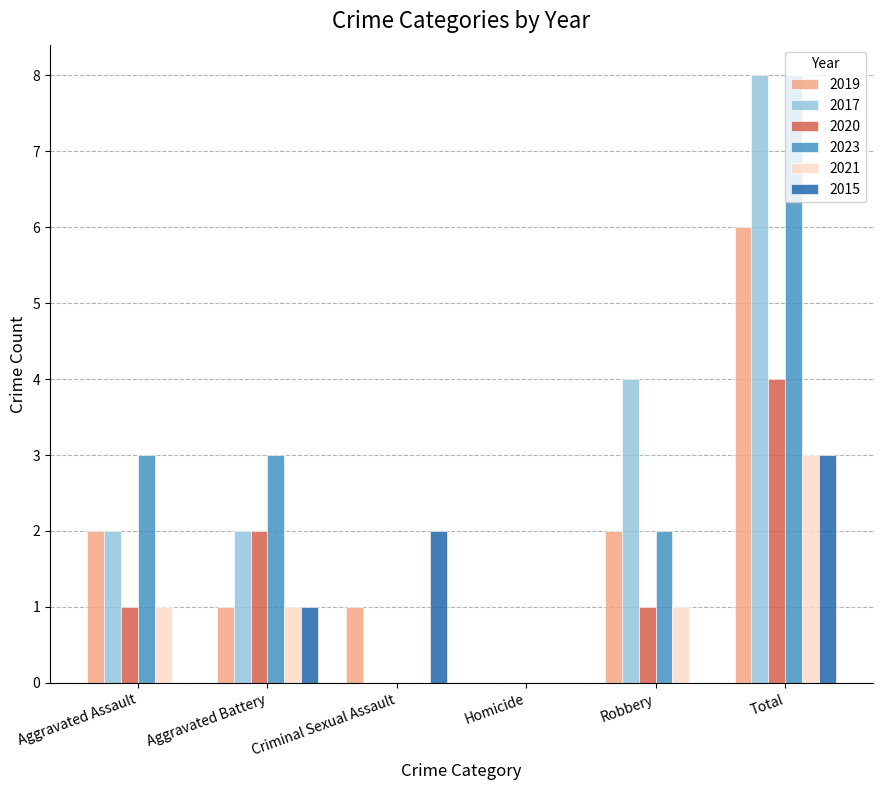

The value of 2020 at Total is 4. True or false?

True